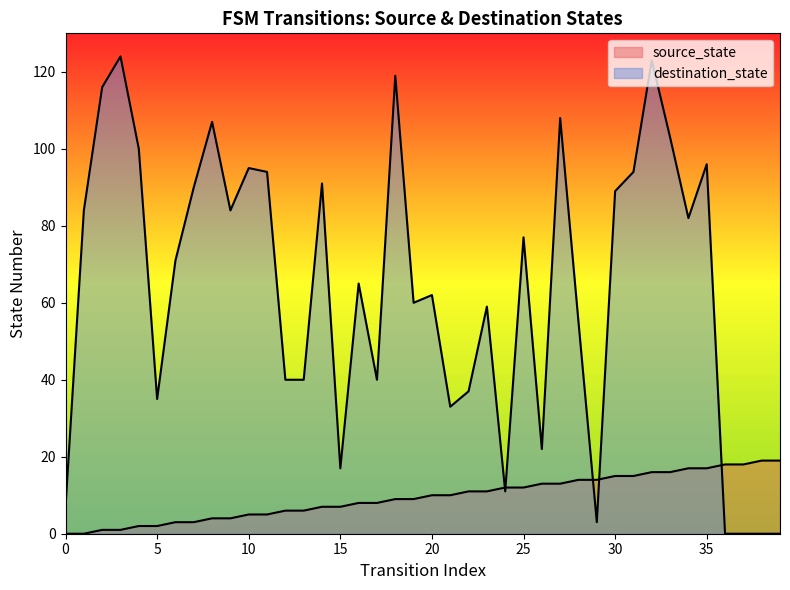

In destination_state, how many points are higher than both neighbors (excluding endpoints)?

12